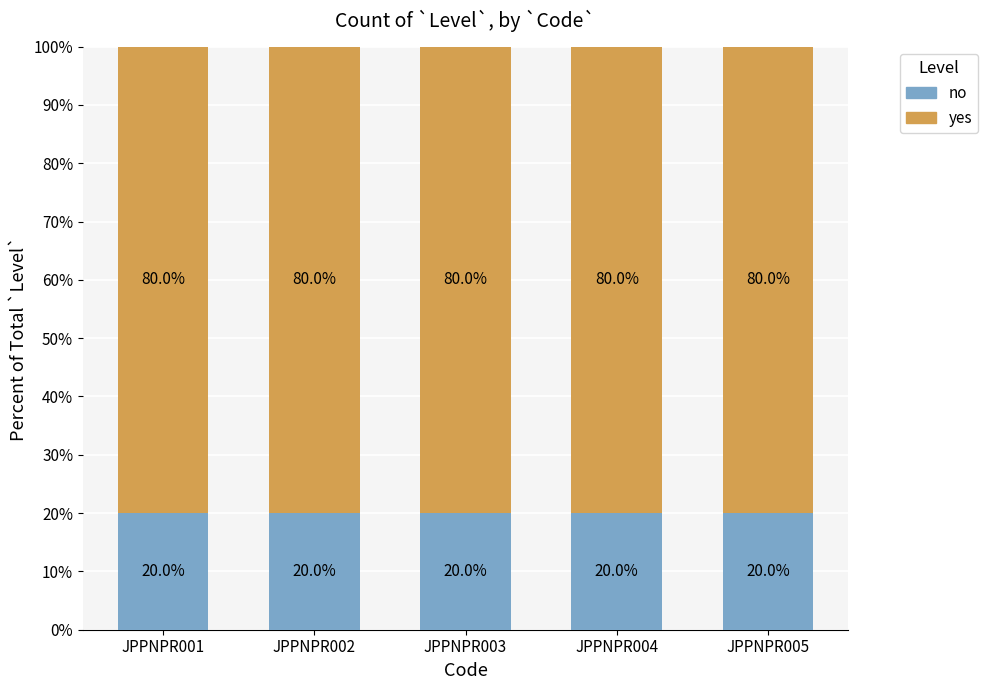

How many bars are there in total?

5